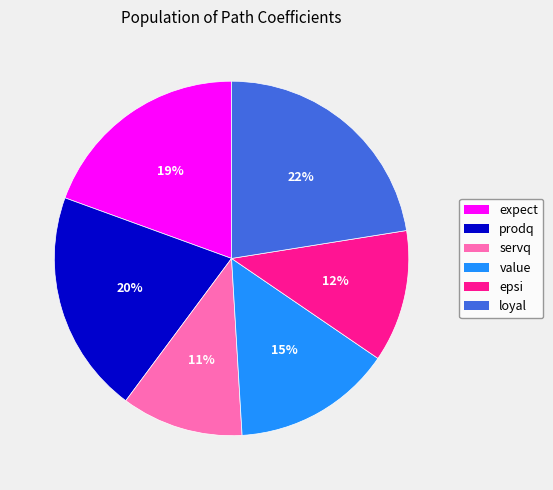

Count the number of slices in the pie.

6